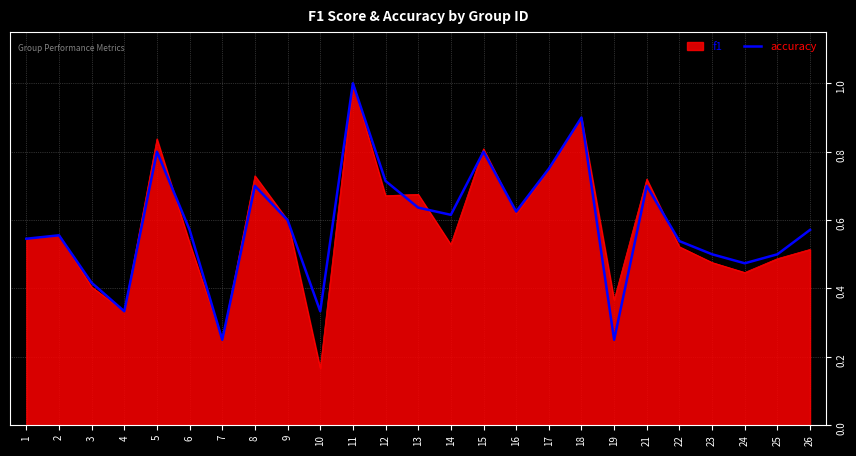

Which category has the highest value across all series?

11